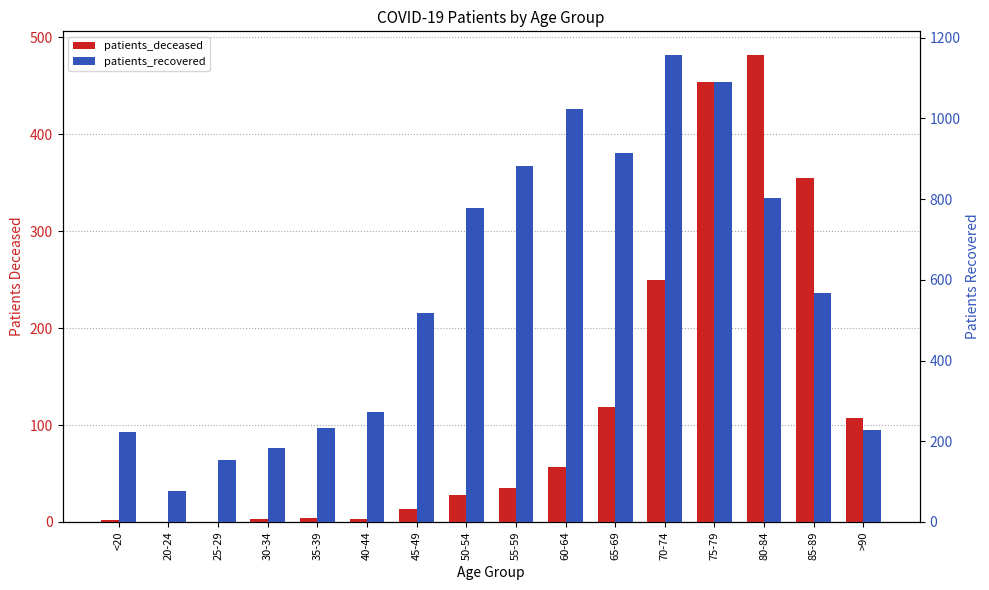

Reading right to left, extract all data points from this chart.

patients_deceased: >90=107	85-89=355	80-84=482	75-79=454	70-74=250	65-69=119	60-64=57	55-59=35	50-54=28	45-49=13	40-44=3	35-39=4	30-34=3	25-29=0	20-24=0	<20=2
patients_recovered: >90=228	85-89=568	80-84=803	75-79=1091	70-74=1158	65-69=915	60-64=1023	55-59=881	50-54=777	45-49=517	40-44=272	35-39=234	30-34=183	25-29=153	20-24=76	<20=222